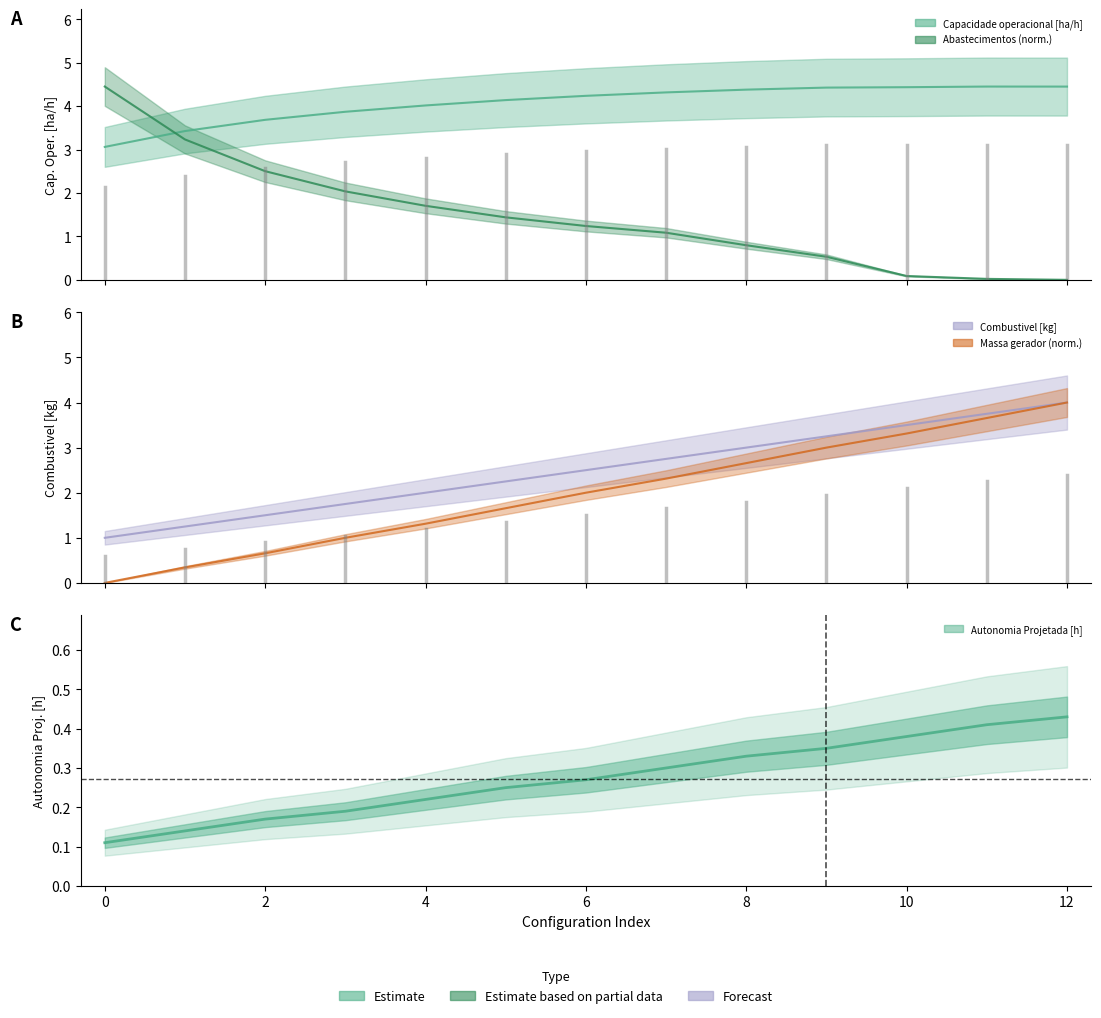

Which label corresponds to the largest value in the chart?

12